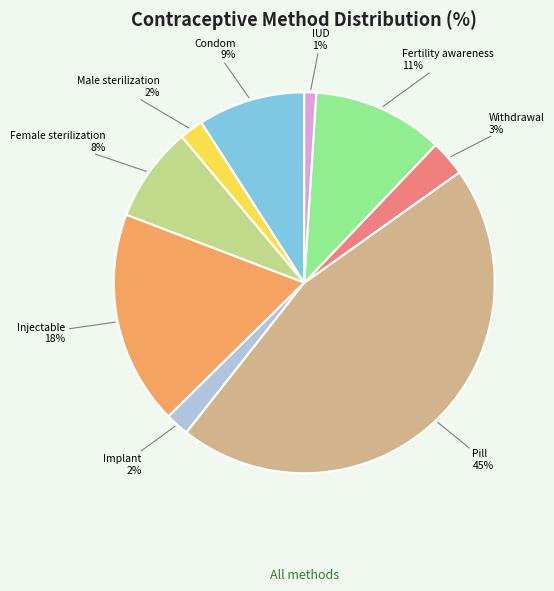

Do IUD and Condom together represent more than half of the pie?

No